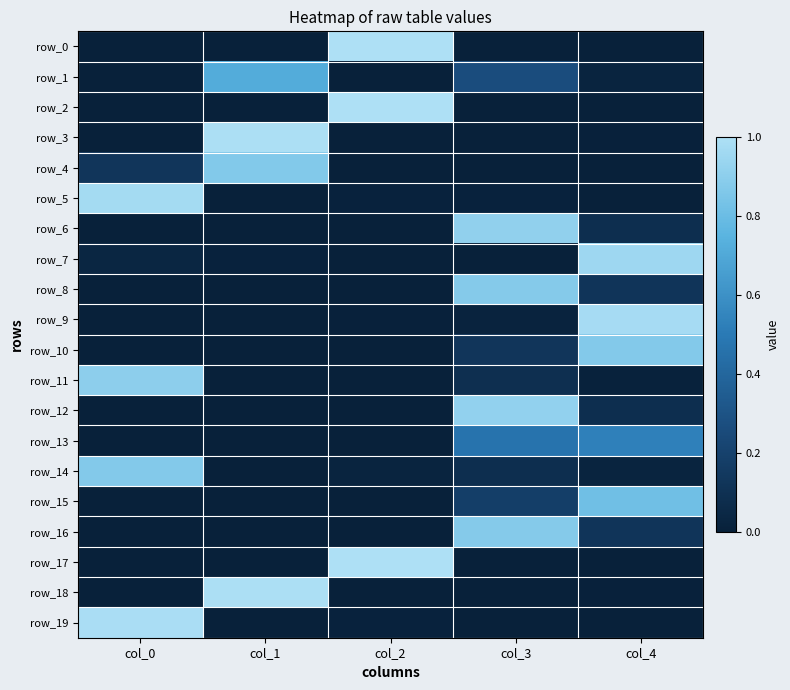

Is it true that row_17 equals 1.5 at col_2?

False